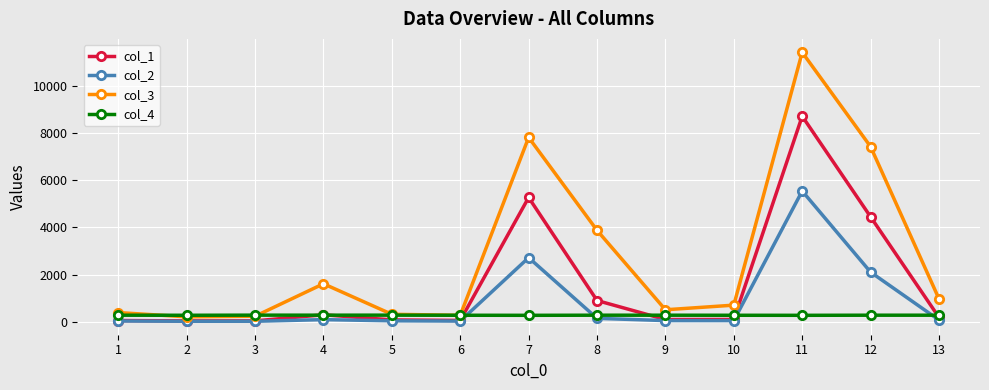

At how many categories does at least one series exceed 9442?

1